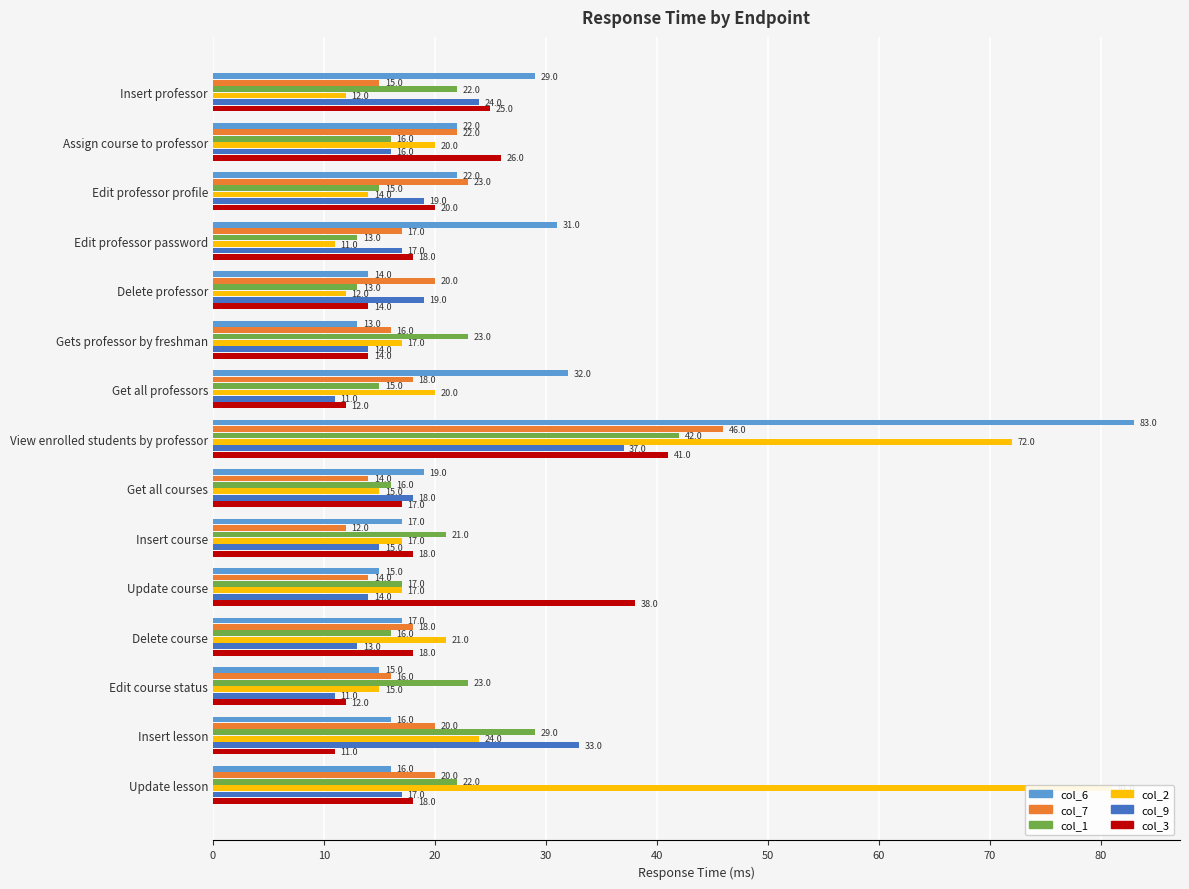

Are the bars horizontal?

Yes